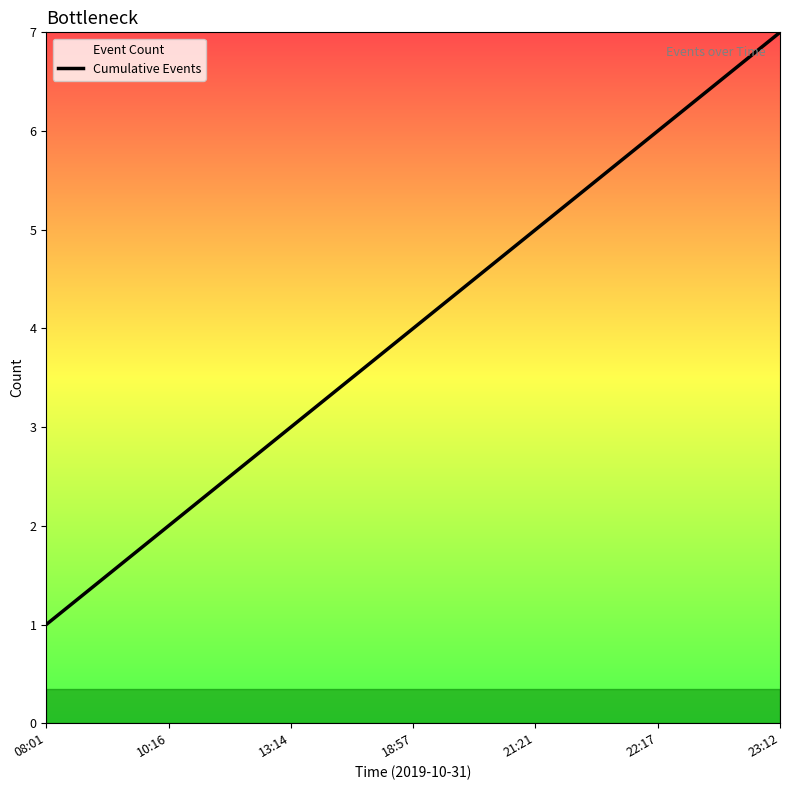

The chart shows a value of 5 at 21:21. True or false?

True